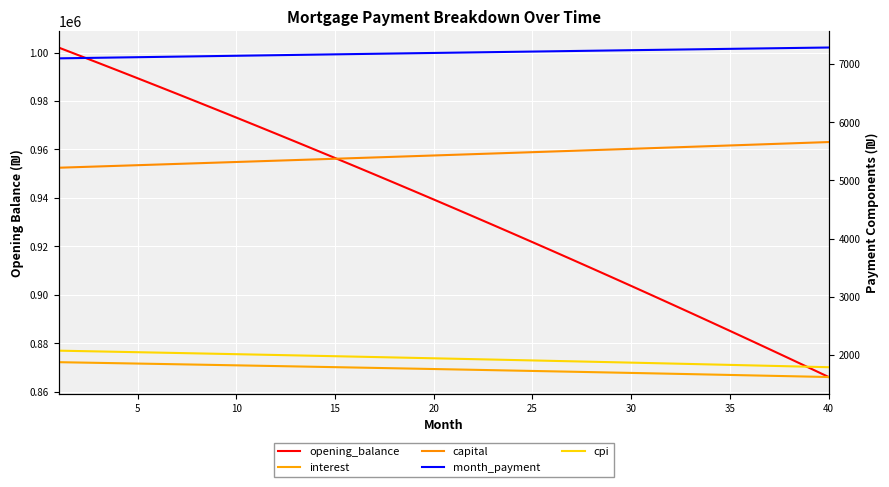

Where is capital nearest to the value 5439?

20